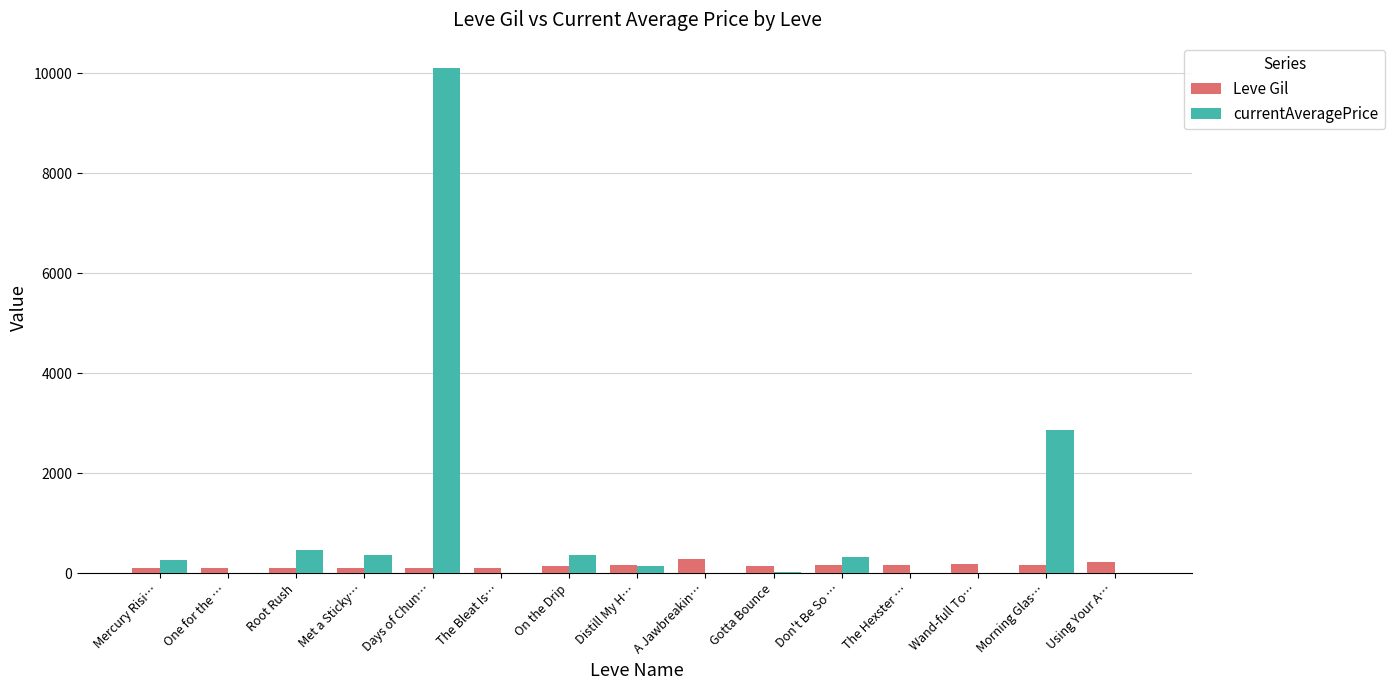

What is the greatest value displayed?

10109.8